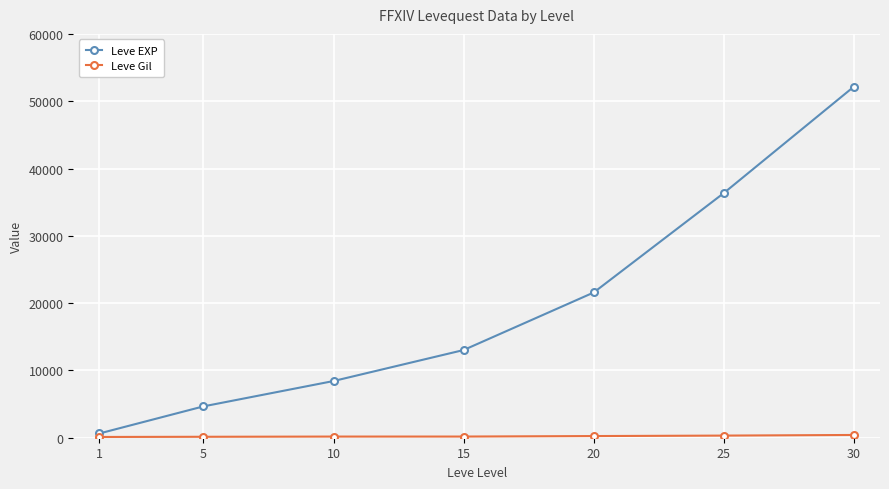

Rank the categories by Leve EXP value from lowest to highest.

1, 5, 10, 15, 20, 25, 30